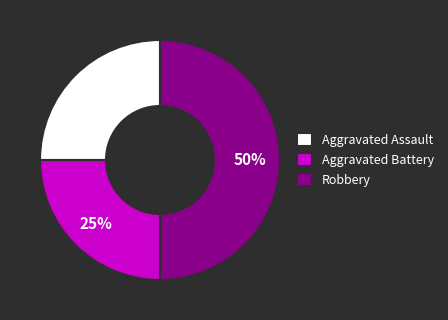

True or false: Robbery accounts for 37% of the total.

False